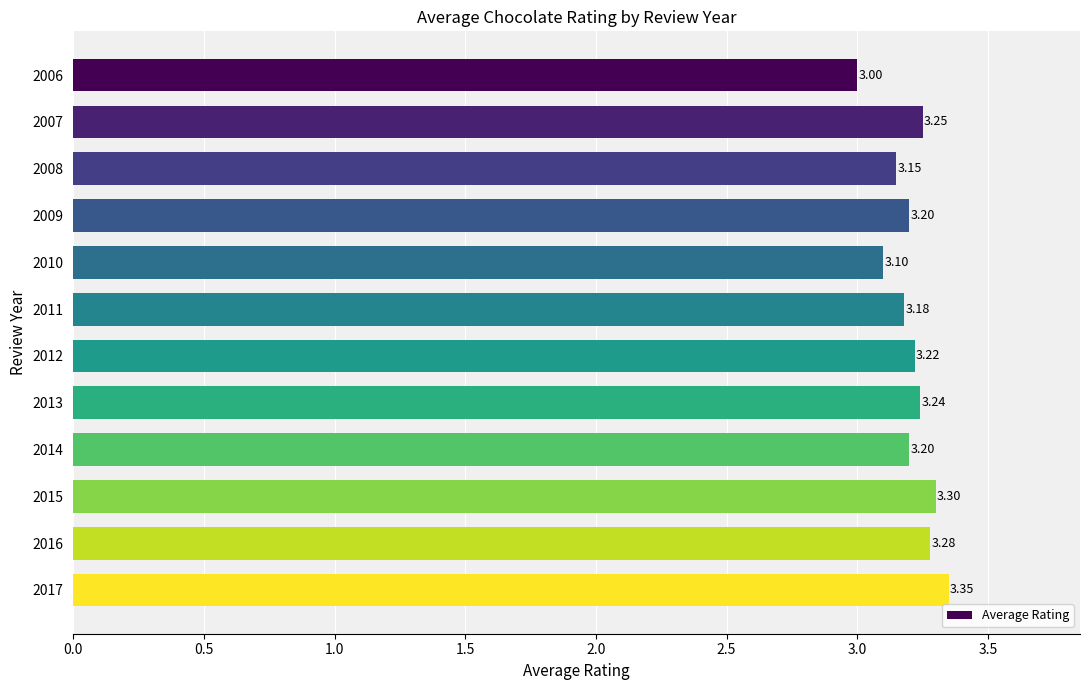

What is the sum of the values at 2011 and 2017?

6.5